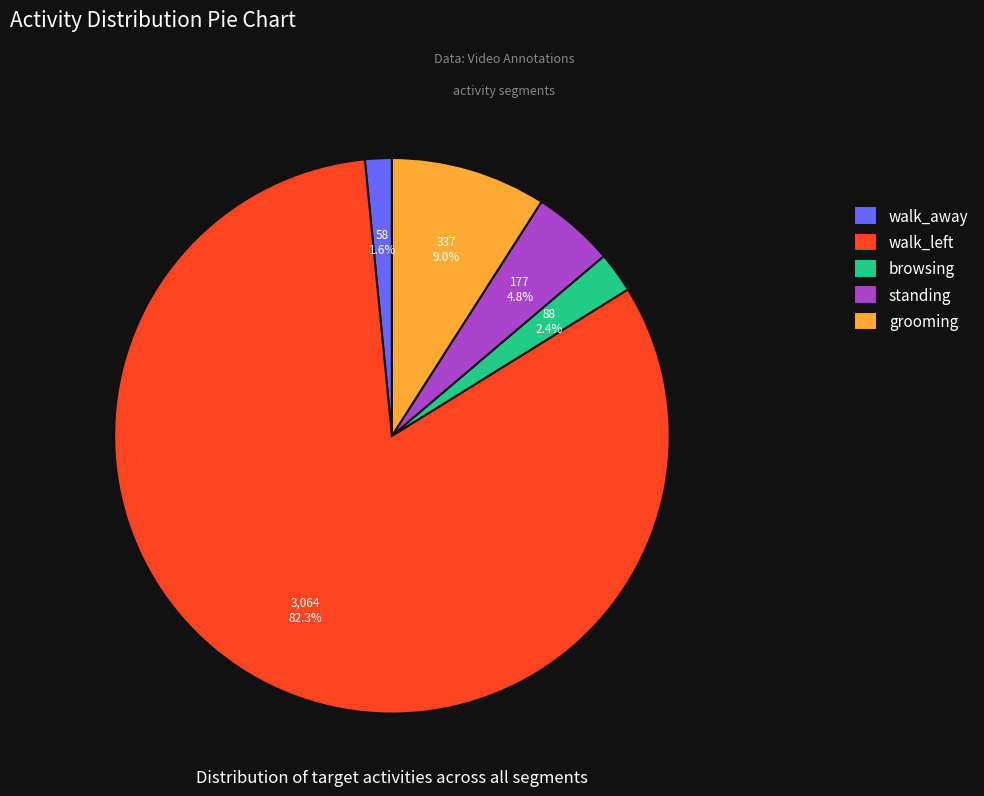

What is the largest slice in the pie chart?

walk_left